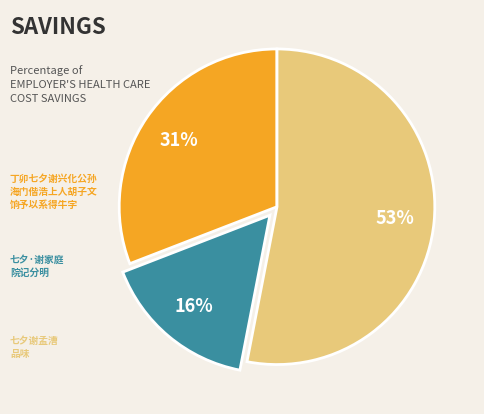

To the nearest percent, what is the average slice percentage?

33%